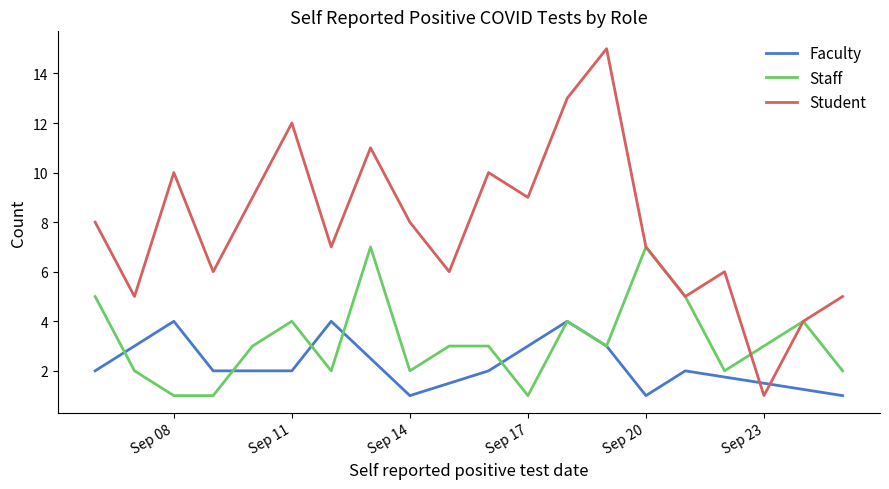

Which label corresponds to the largest value in the chart?

2023-09-19